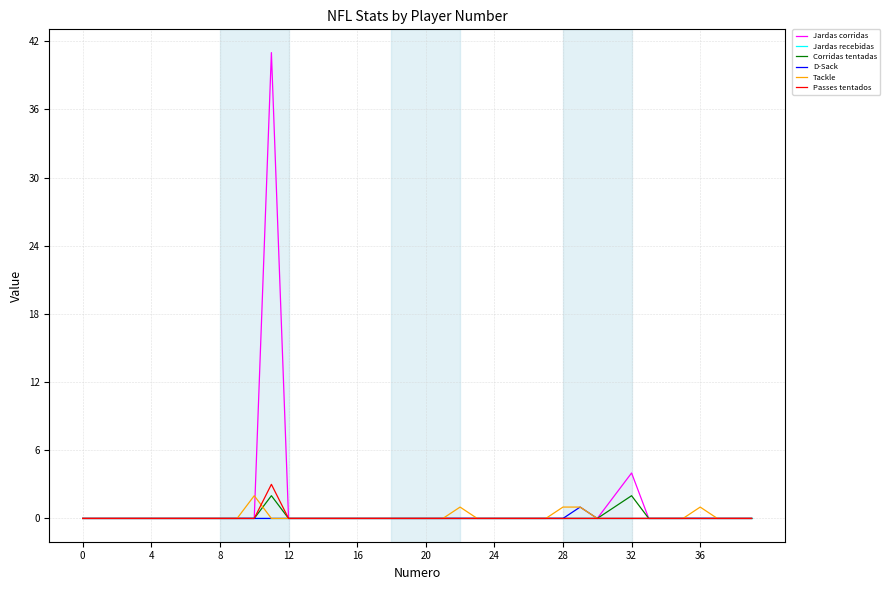

Reading left to right, list all the values displayed in this chart.

Jardas corridas: 0	0	0	0	0	0	0	0	0	0	0	41	0	0	0	0	0	0	0	0	0	0	0	0	0	0	0	0	0	0	0	2	4	0	0	0	0	0	0	0
Jardas recebidas: 0	0	0	0	0	0	0	0	0	0	0	0	0	0	0	0	0	0	0	0	0	0	0	0	0	0	0	0	0	0	0	0	0	0	0	0	0	0	0	0
Corridas tentadas: 0	0	0	0	0	0	0	0	0	0	0	2	0	0	0	0	0	0	0	0	0	0	0	0	0	0	0	0	0	0	0	1	2	0	0	0	0	0	0	0
D-Sack: 0	0	0	0	0	0	0	0	0	0	0	0	0	0	0	0	0	0	0	0	0	0	0	0	0	0	0	0	0	1	0	0	0	0	0	0	0	0	0	0
Tackle: 0	0	0	0	0	0	0	0	0	0	2	0	0	0	0	0	0	0	0	0	0	0	1	0	0	0	0	0	1	1	0	0	0	0	0	0	1	0	0	0
Passes tentados: 0	0	0	0	0	0	0	0	0	0	0	3	0	0	0	0	0	0	0	0	0	0	0	0	0	0	0	0	0	0	0	0	0	0	0	0	0	0	0	0